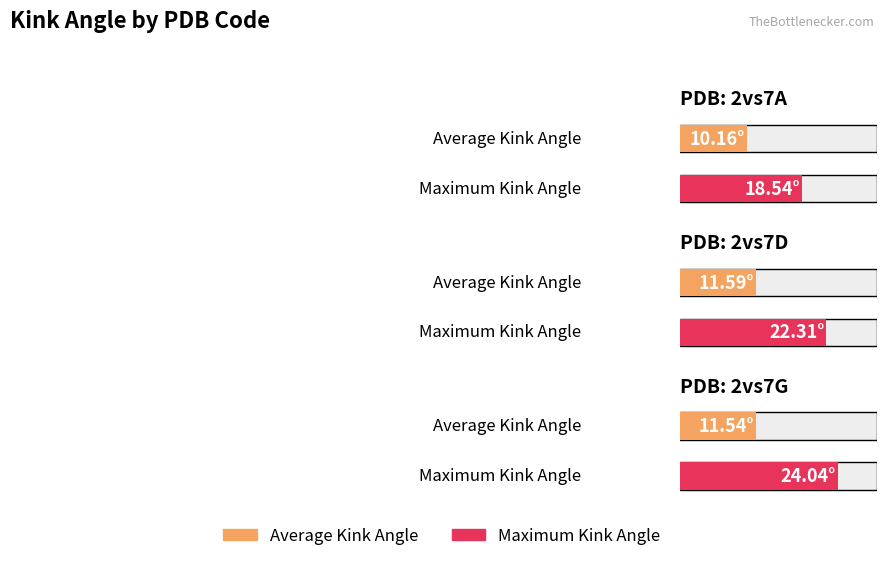

Rank the series by their average value, from lowest to highest.

Average Kink Angle, Max Kink Angle